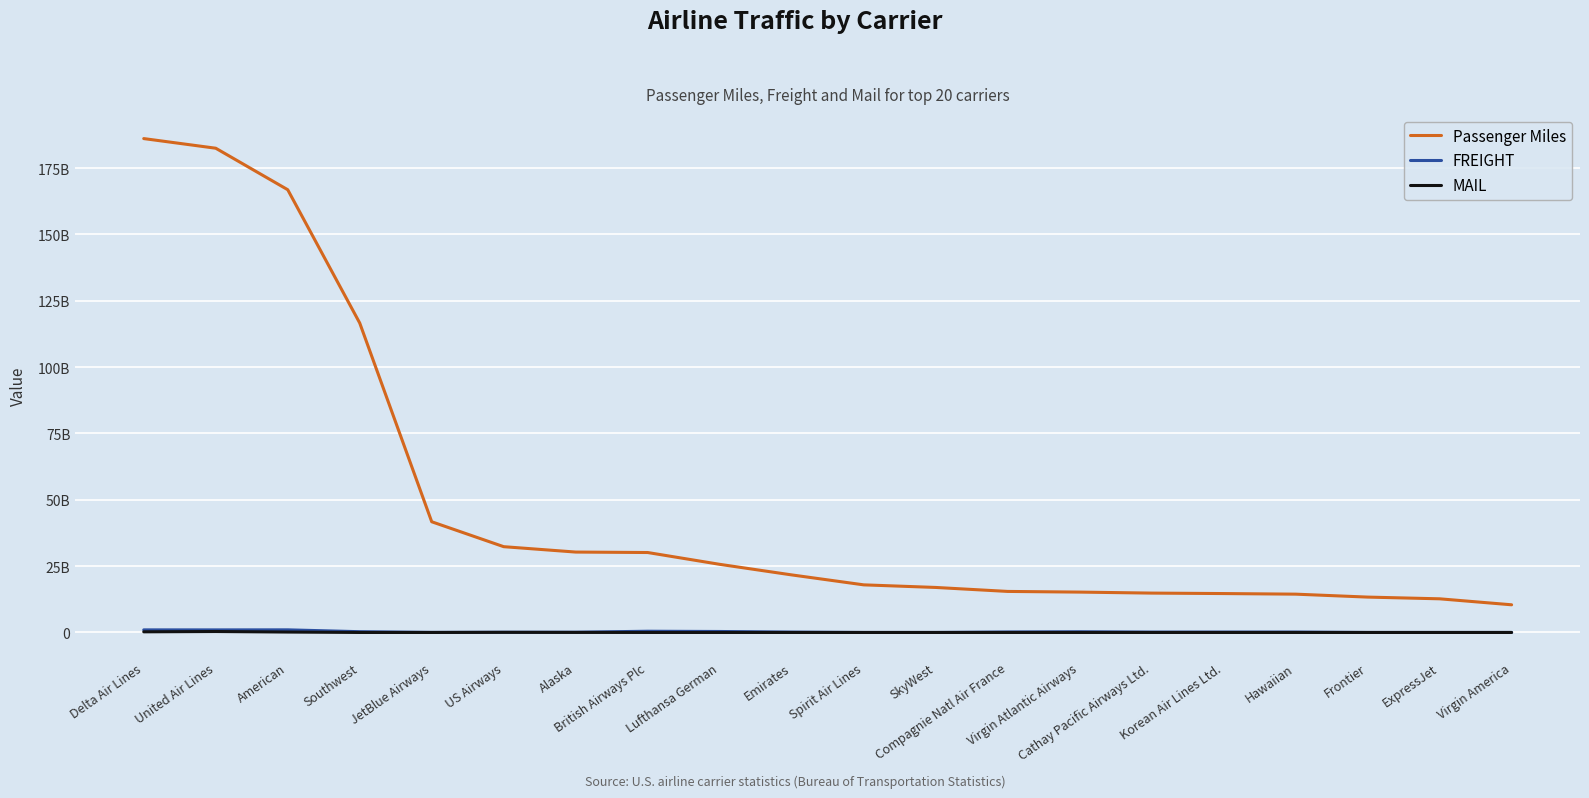

At which label is MAIL closest to 178112345?

American